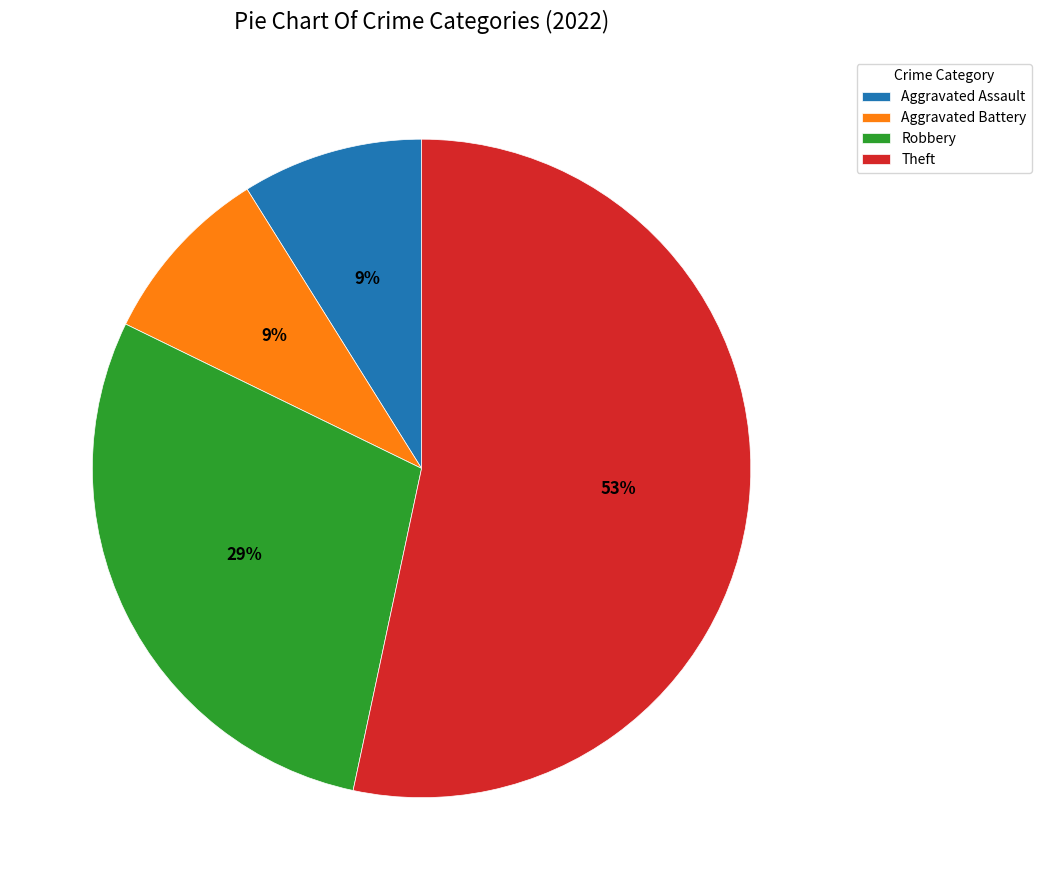

How many segments does this pie chart have?

4